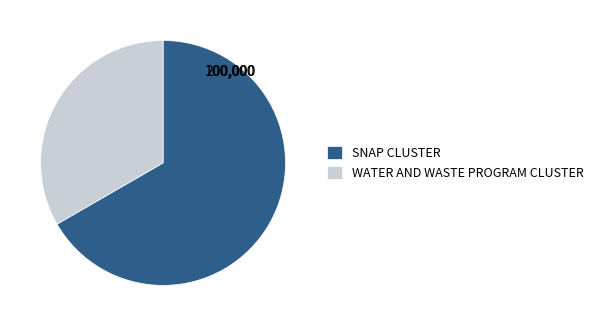

True or false: WATER AND WASTE PROGRAM CLUSTER accounts for 19% of the total.

False